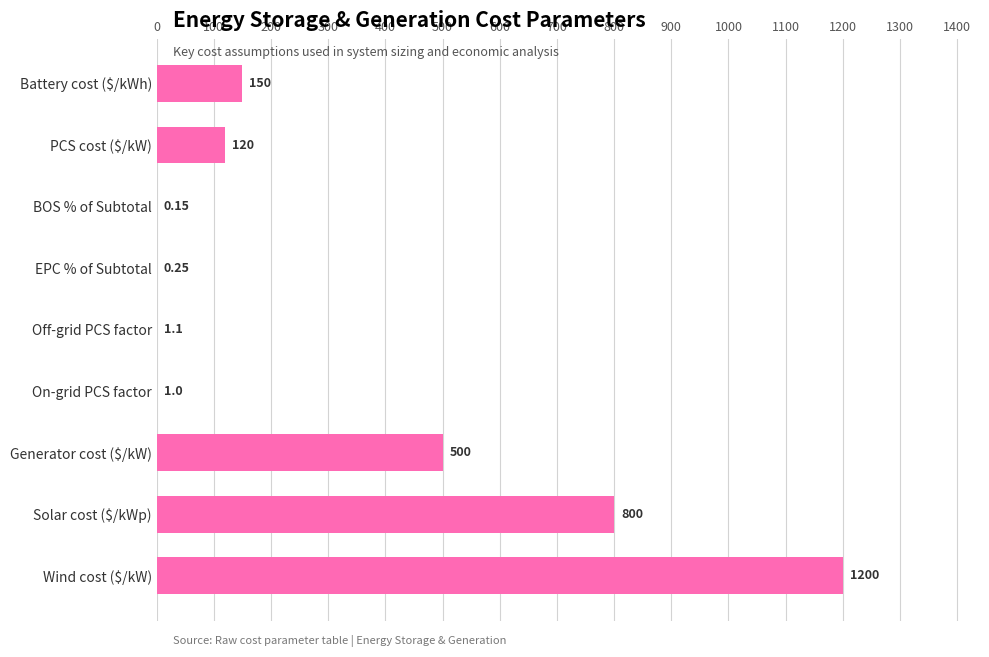

What is the change in value from PCS cost ($/kW) to On-grid PCS factor?

-119.0